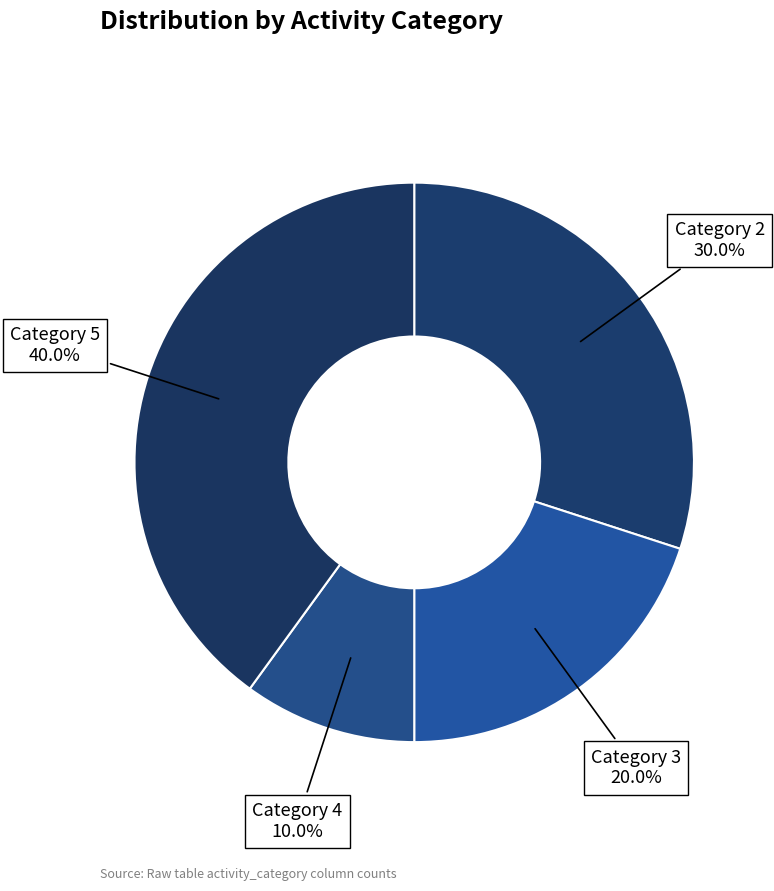

How many segments does this pie chart have?

4